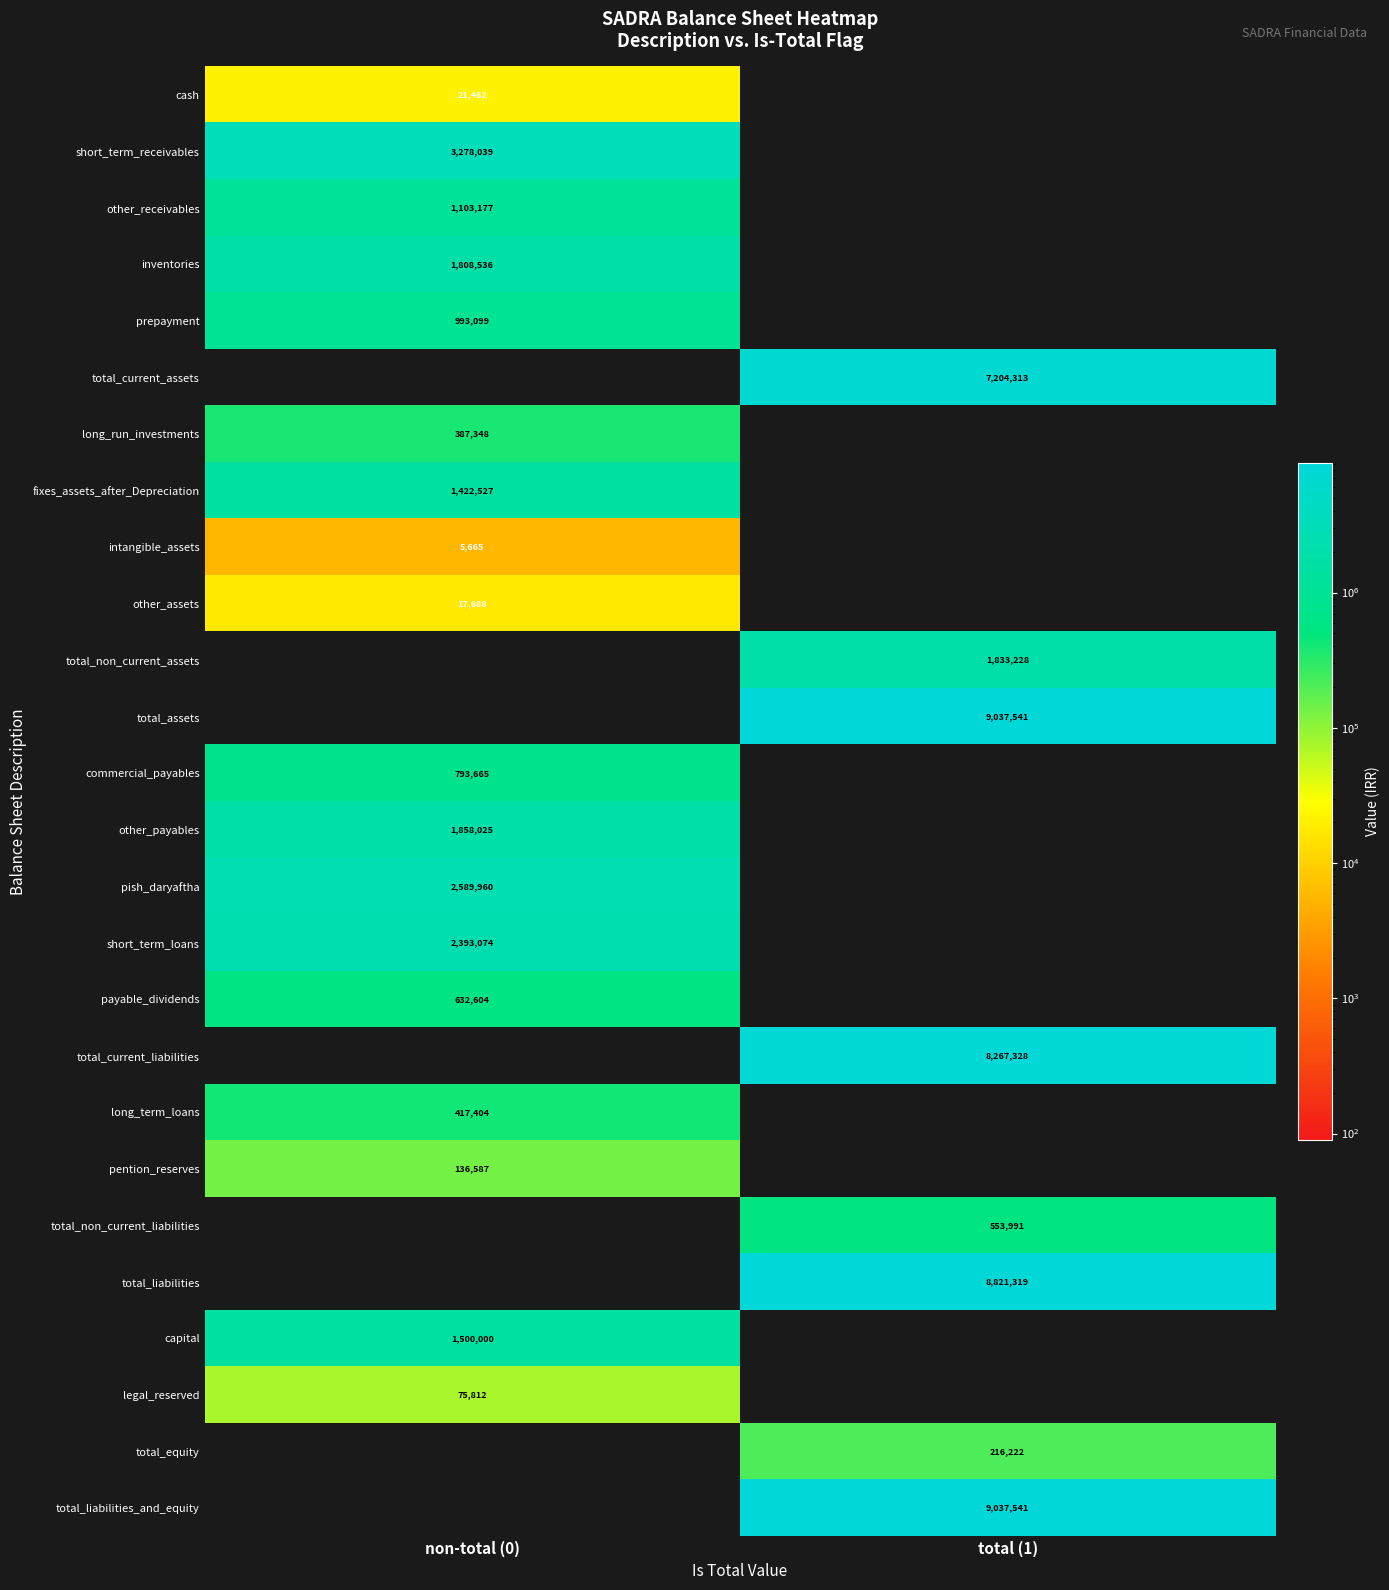

Is it true that cash equals 21462 at non-total (0)?

True